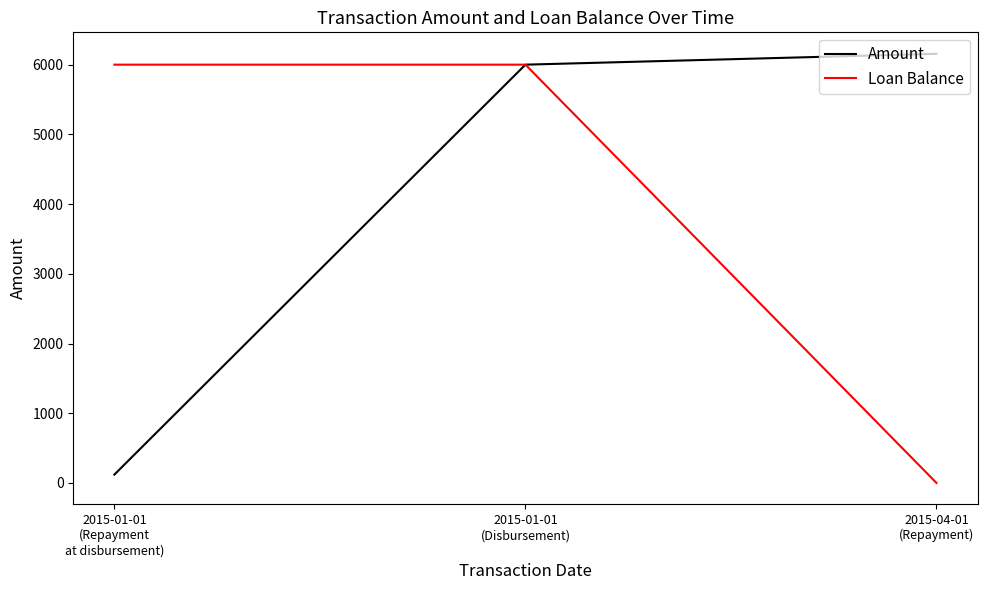

At how many categories does at least one series exceed 4328?

3